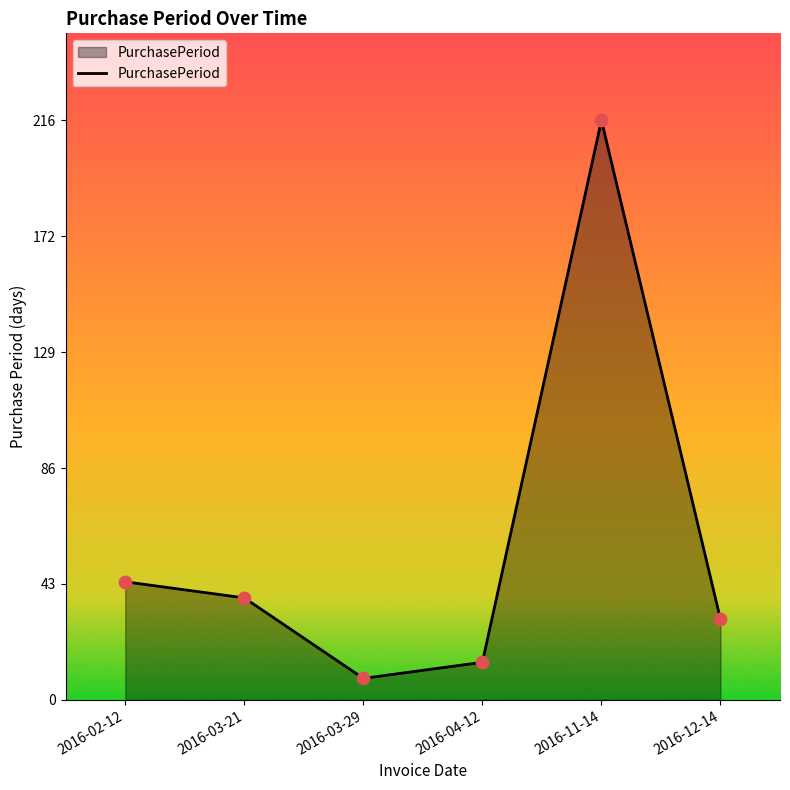

What is the change in value from 2016-03-29 to 2016-11-14?

+208